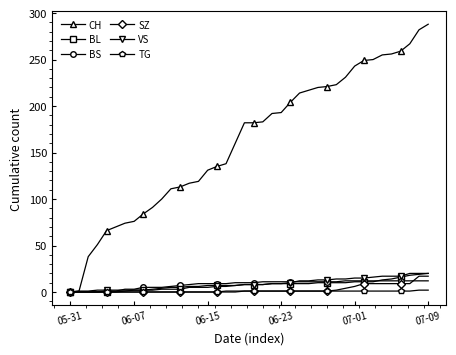

At how many categories does at least one series exceed 155?

22